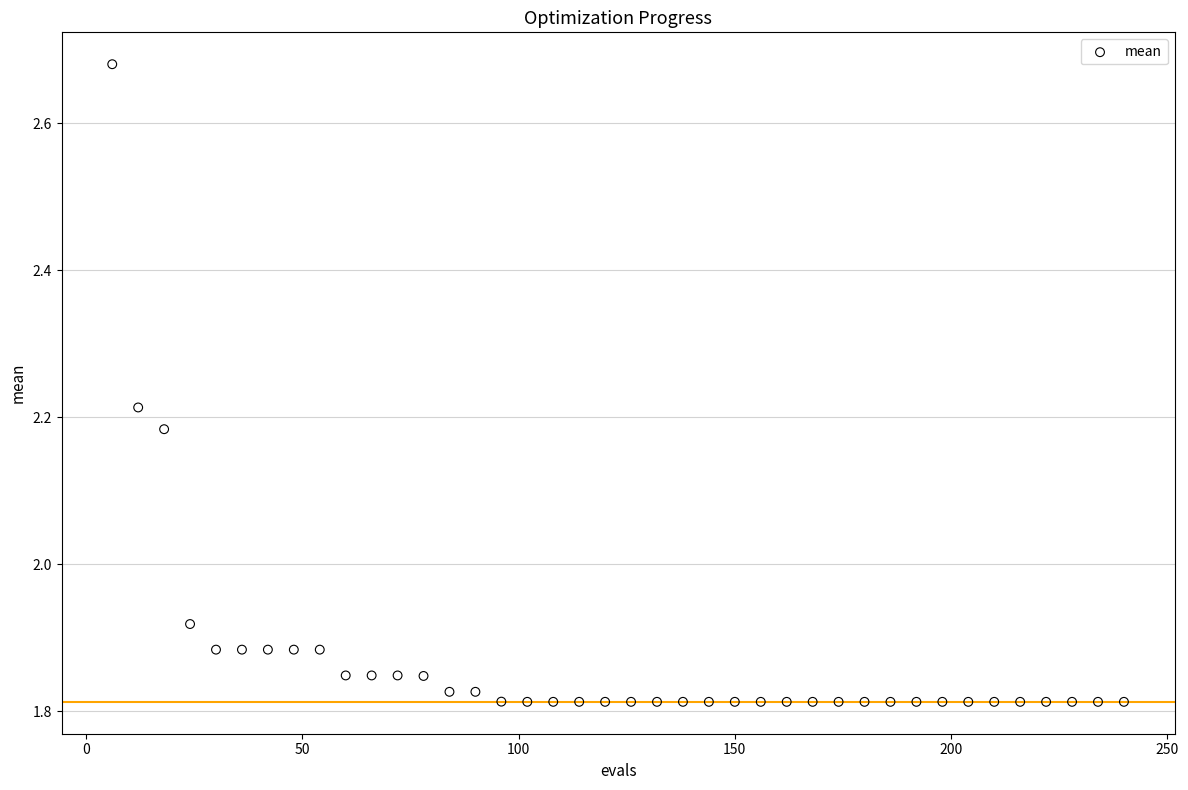

What is the range of X values (max minus min)?

234.0